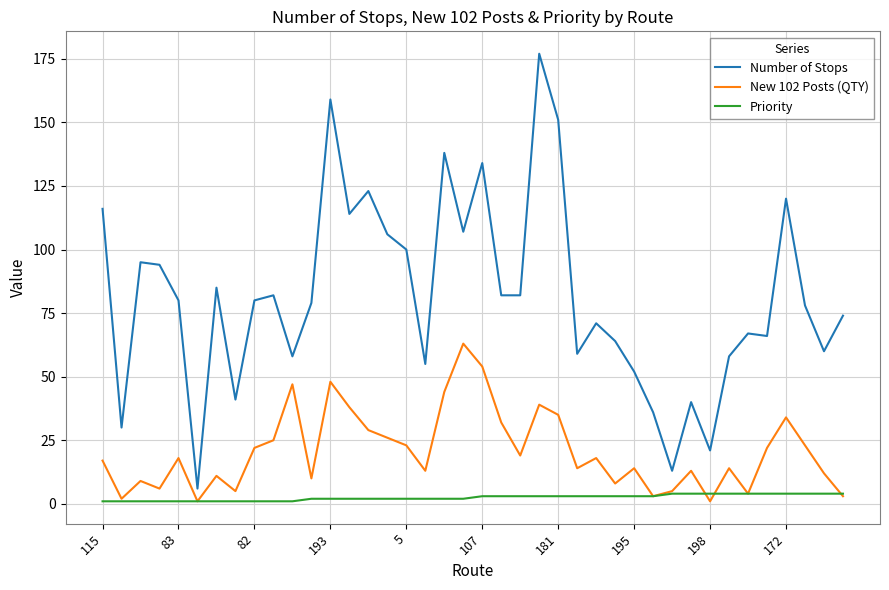

List the series in order of their overall mean, lowest first.

Priority, New 102 Posts (QTY), Number of Stops